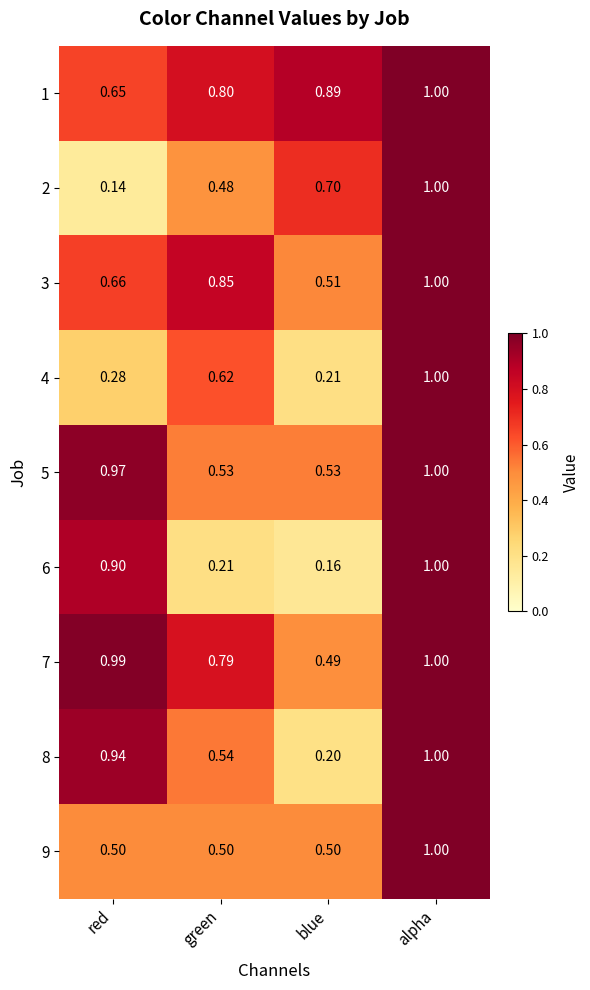

At which label is 1 closest to 0?

red